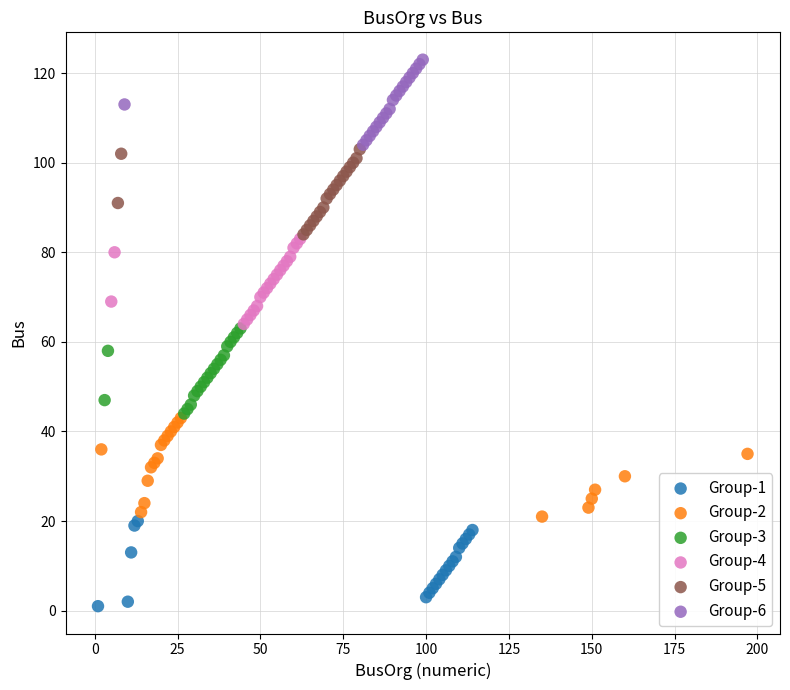

Which series contains the highest Y value?

Group-6